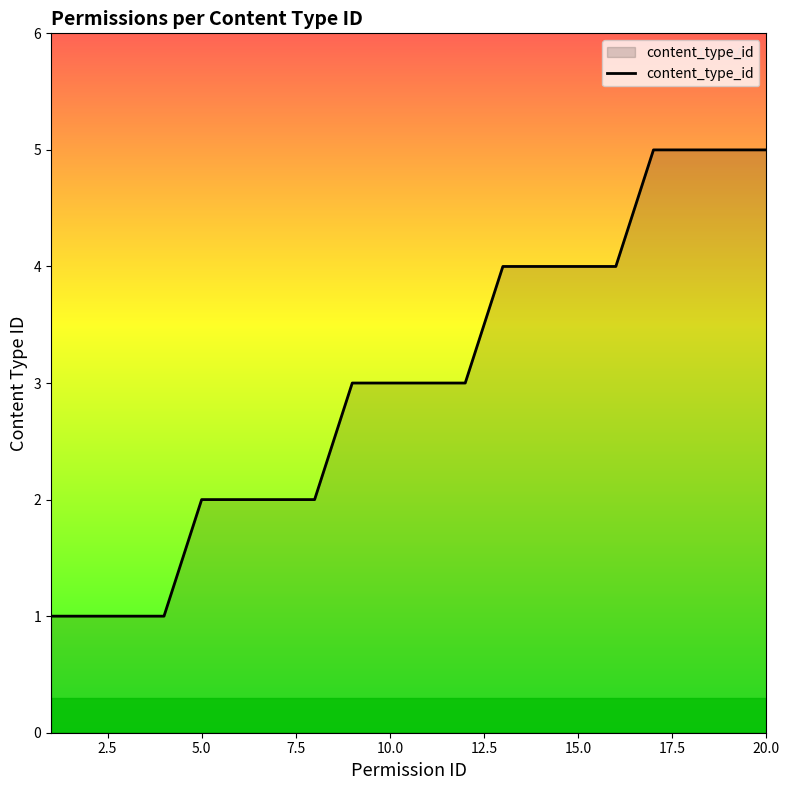

What is the difference between the maximum and minimum values?

4